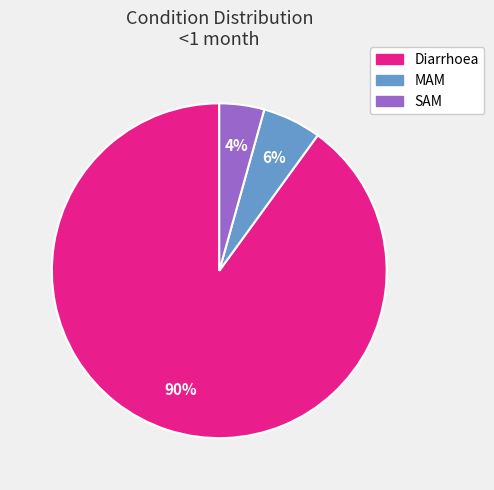

Is it true that Diarrhoea is 82% of the pie?

False